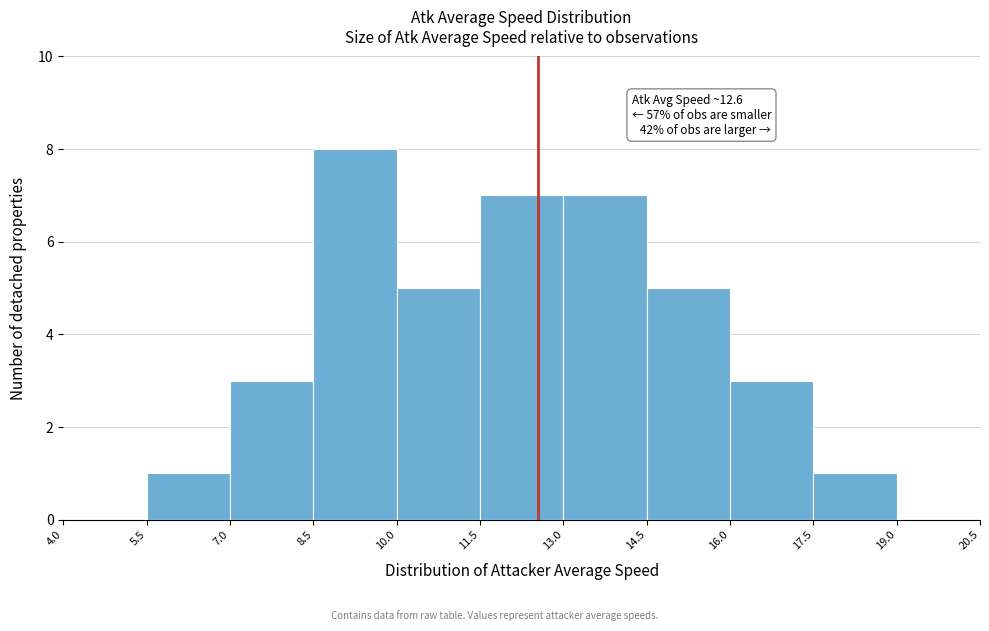

Which range on the x-axis has the tallest bar?

8.5 to 10.0